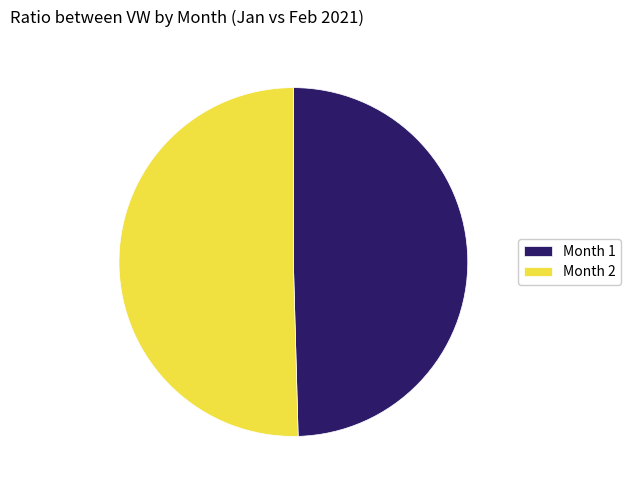

The Month 1 slice represents 50% of the pie. True or false?

True